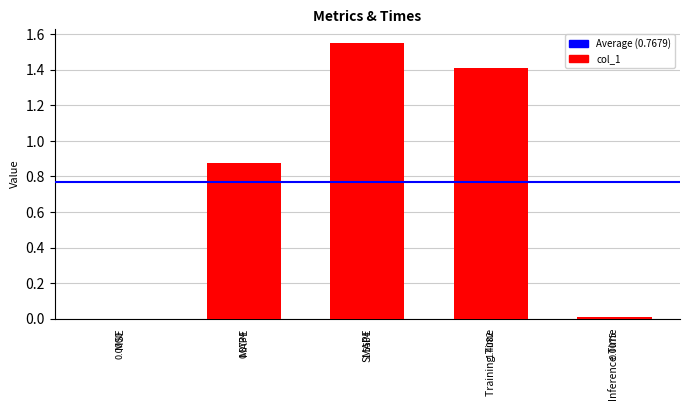

Are the bars horizontal?

No